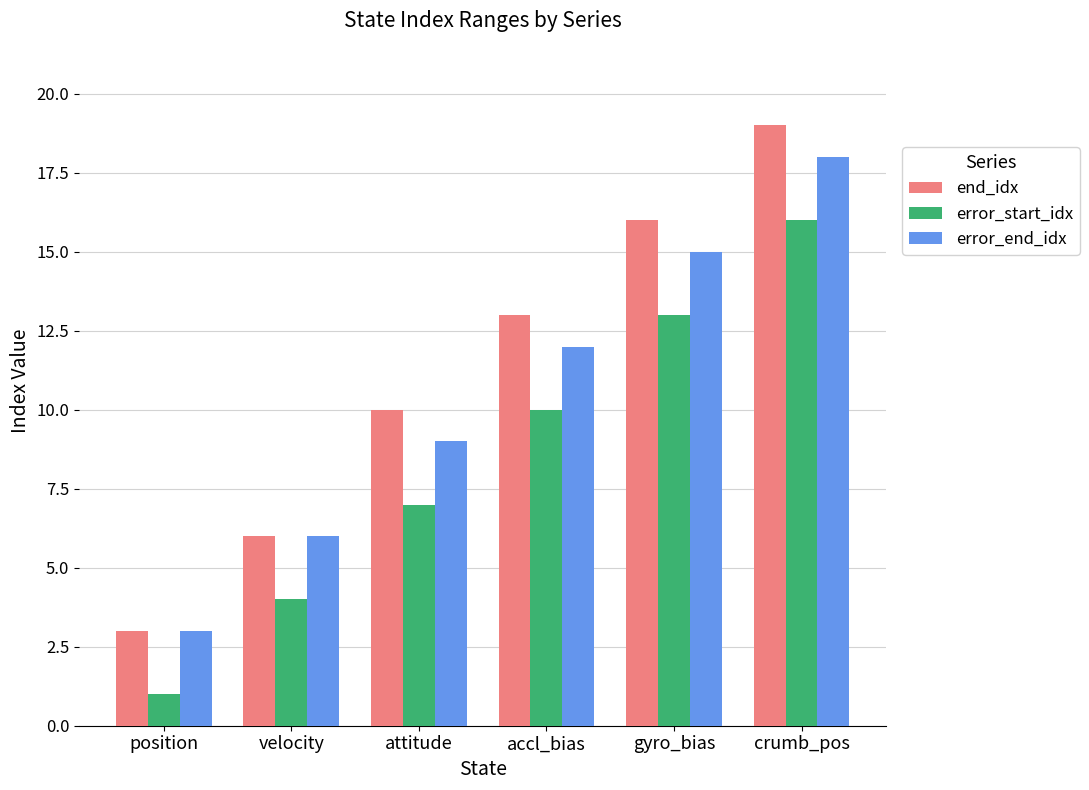

Rank the categories by end_idx value from highest to lowest.

crumb_pos, gyro_bias, accl_bias, attitude, velocity, position